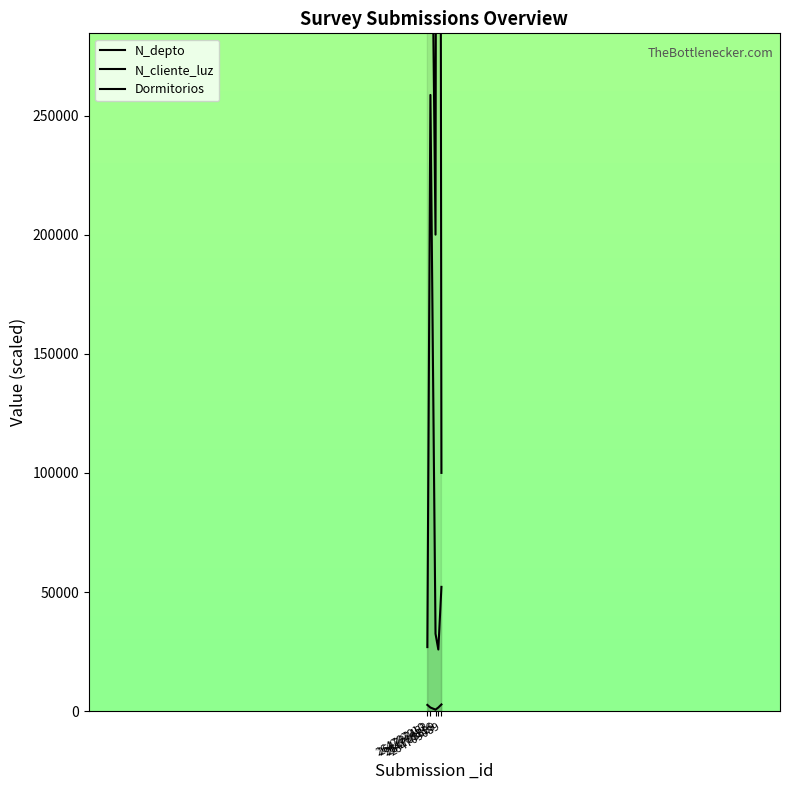

How many lines are shown in the chart?

3